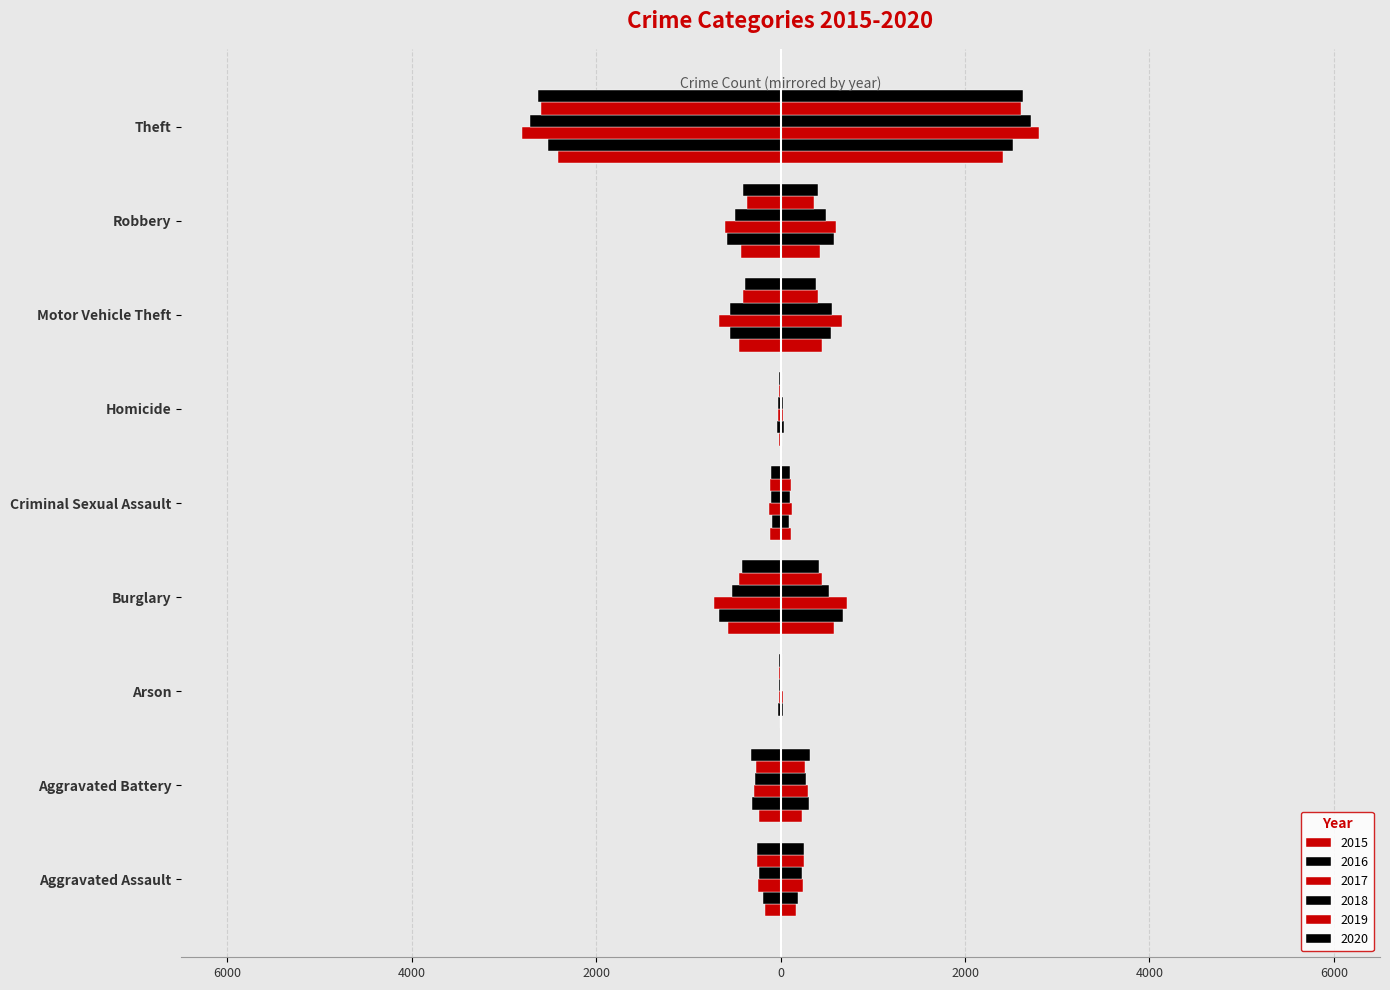

At Criminal Sexual Assault, list the series in order from smallest to largest.

2016, 2018, 2020, 2019, 2015, 2017